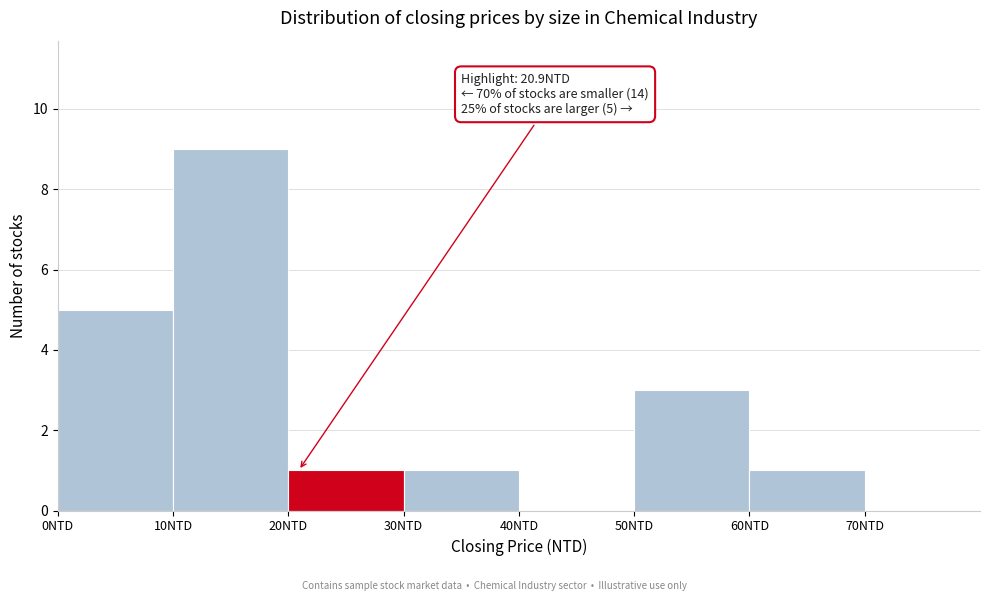

Which range on the x-axis has the tallest bar?

10 to 20